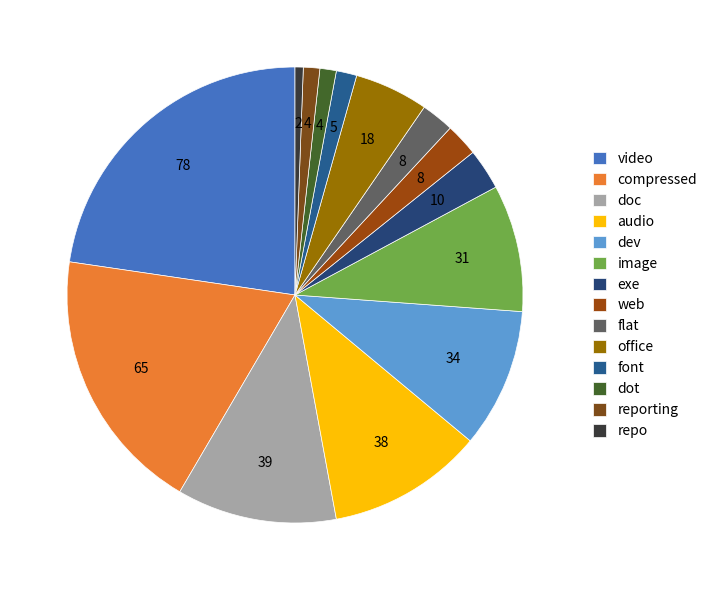

Which category has the biggest portion of the pie?

video